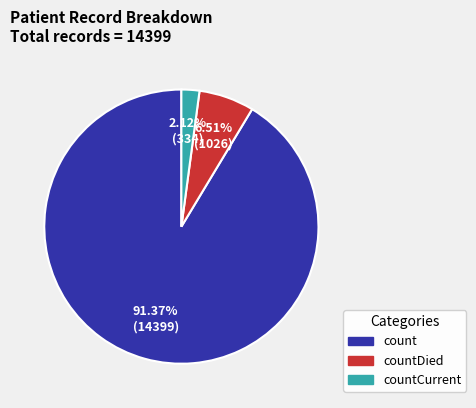

Does countDied account for over 50% of the chart?

No